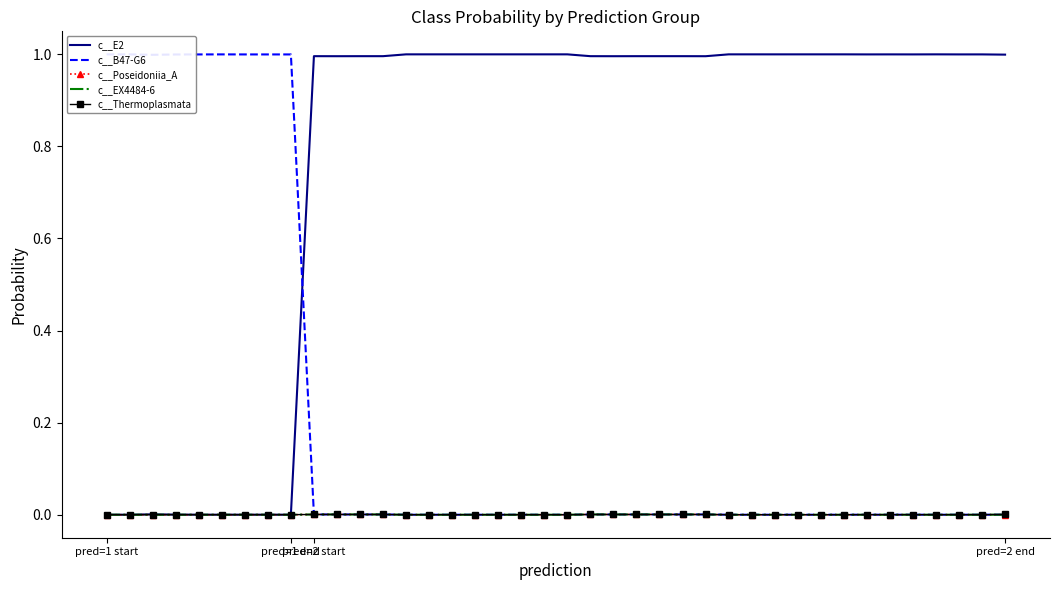

True or false: c__Thermoplasmata has a value of 0.0 at 4.

False